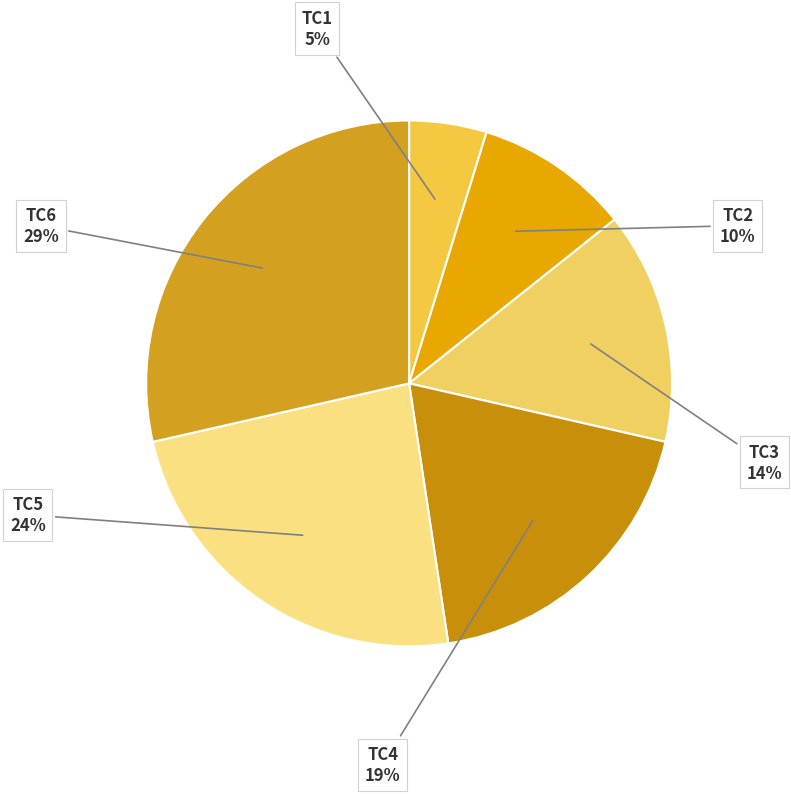

Rank the categories by value from highest to lowest.

TC6, TC5, TC4, TC3, TC2, TC1